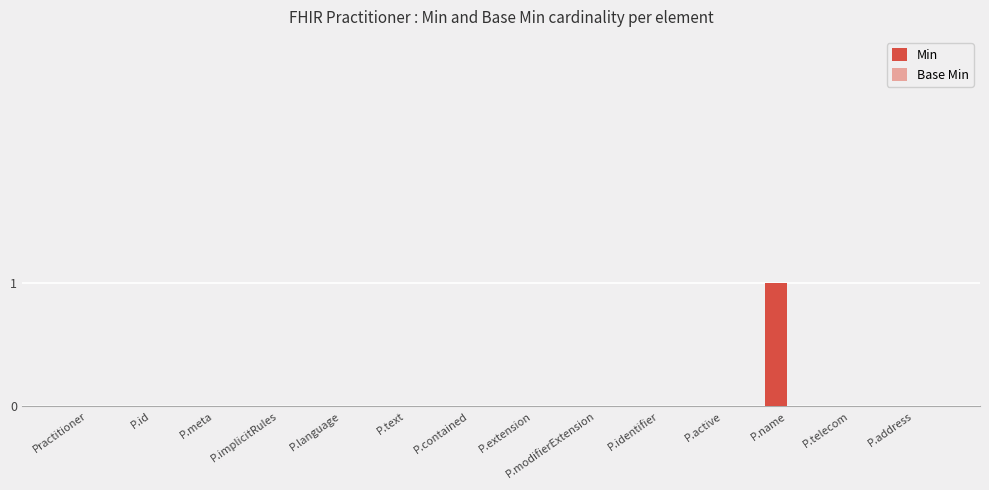

What is the greatest value displayed?

1